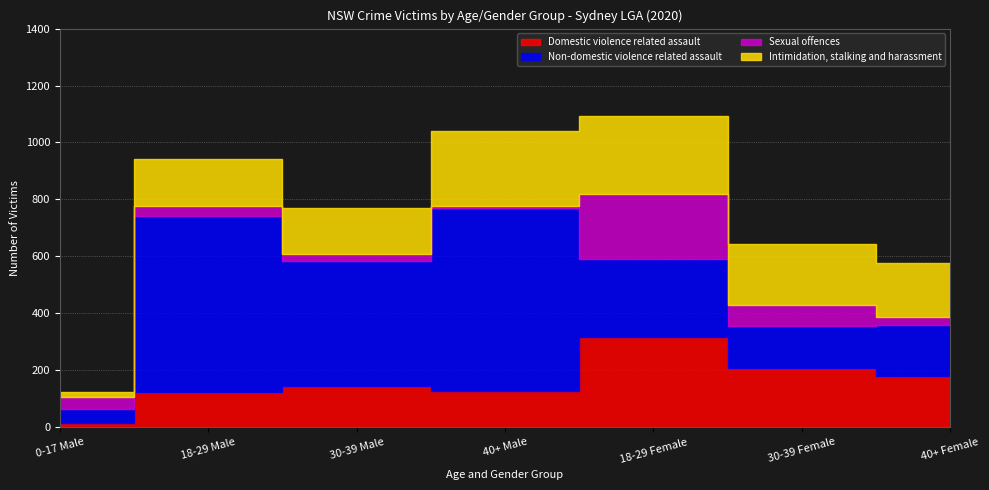

What is the smallest value displayed?

6